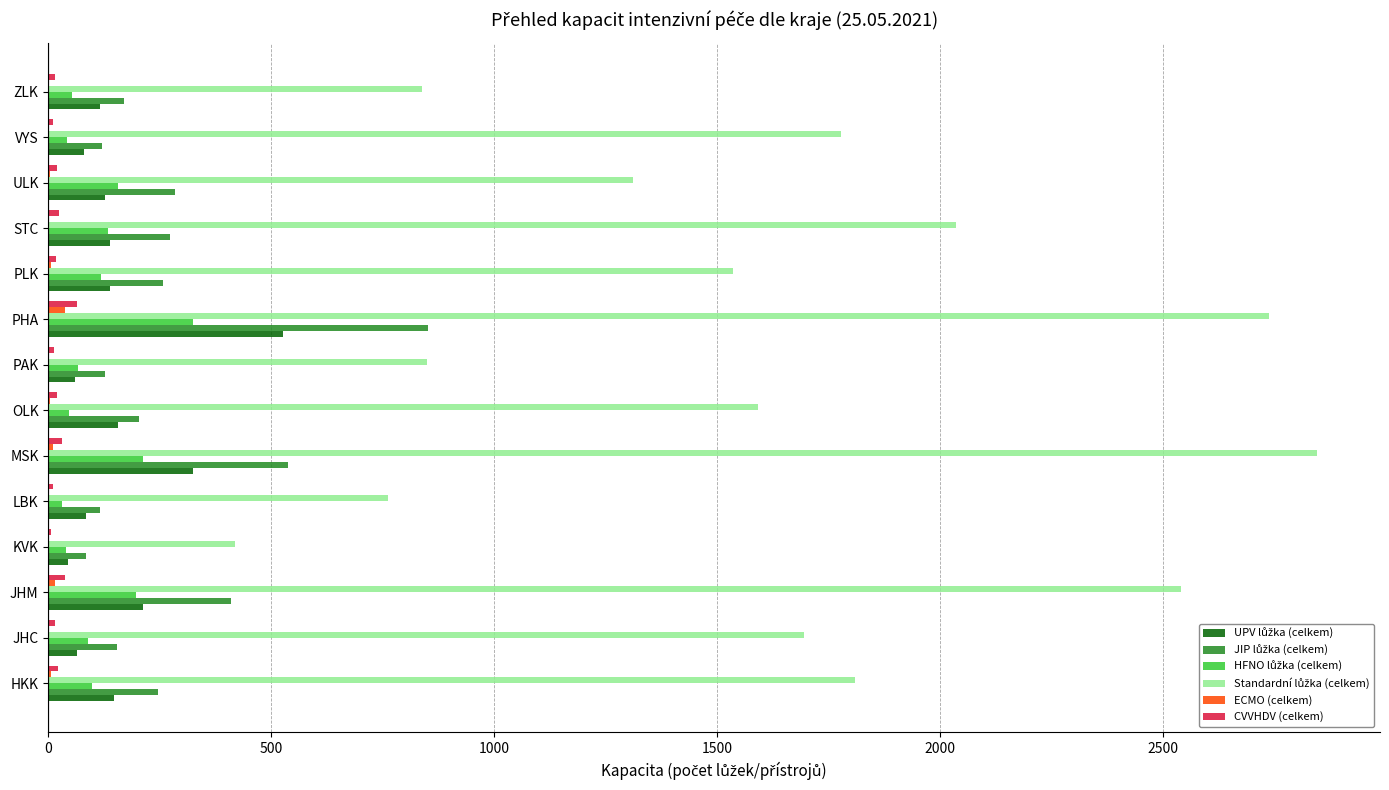

Count the number of categories in the chart.

14